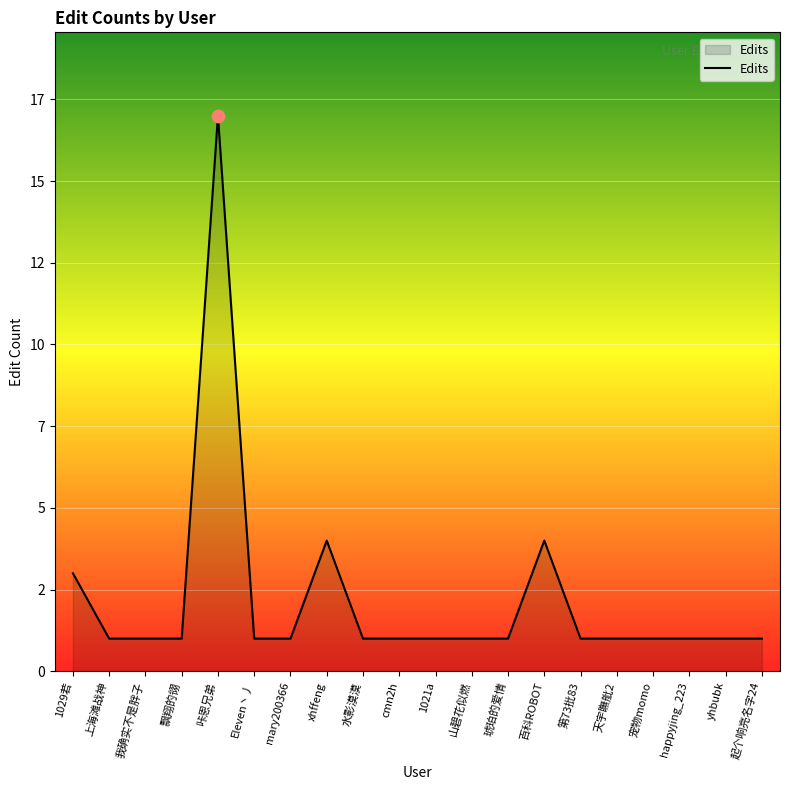

Which has a higher value, 琥珀的爱情 or 水影漠漠?

琥珀的爱情